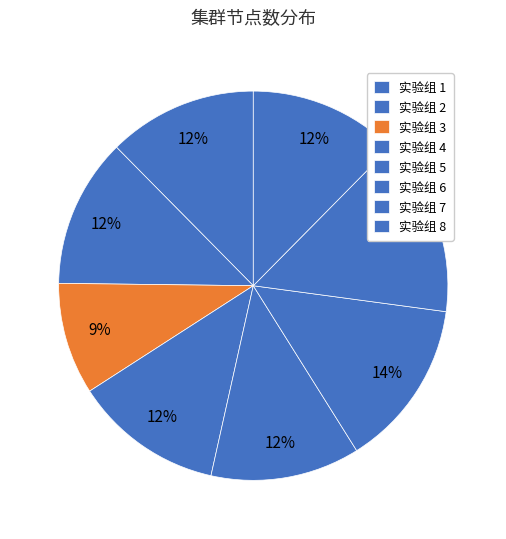

What is the largest slice in the pie chart?

7